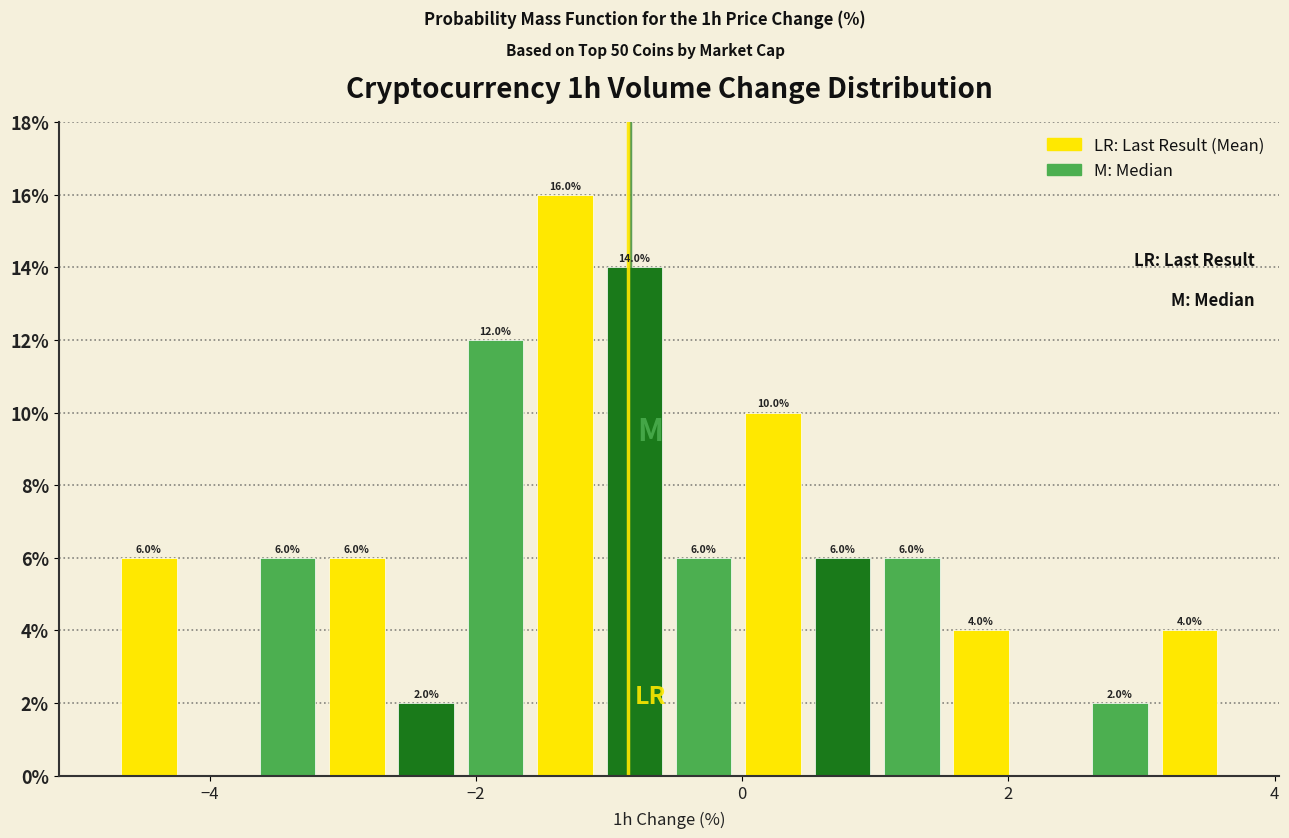

Around what value on the x-axis is the tallest bar? Give the approximate position of its centre, as read against the axis.

-1.4